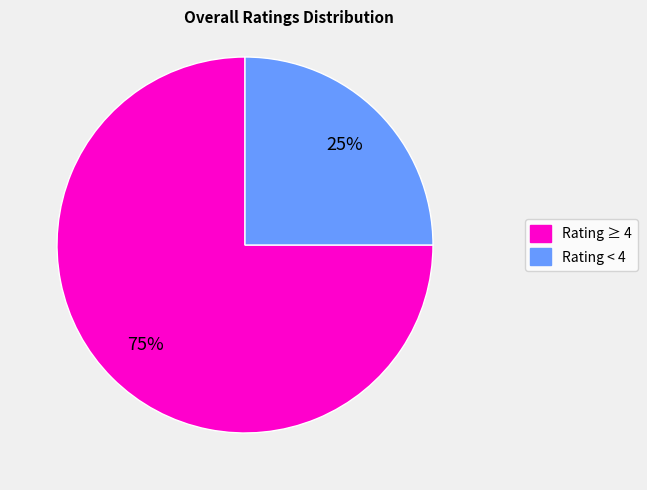

The Rating ≥ 4 slice represents 75% of the pie. True or false?

True